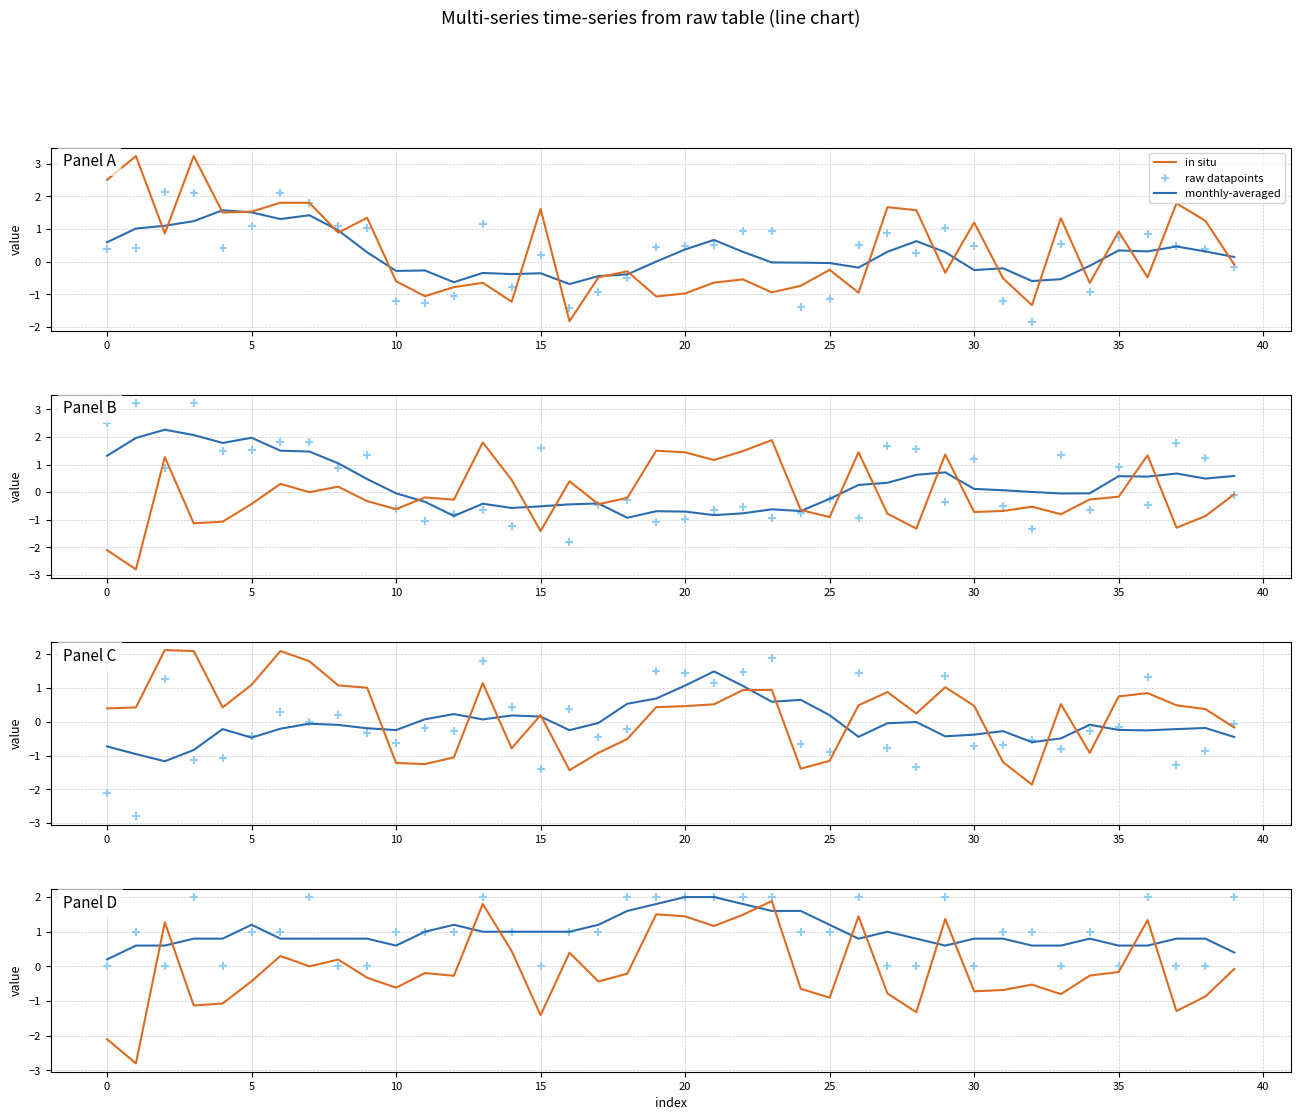

What is the total value across all series at 15?

-0.3